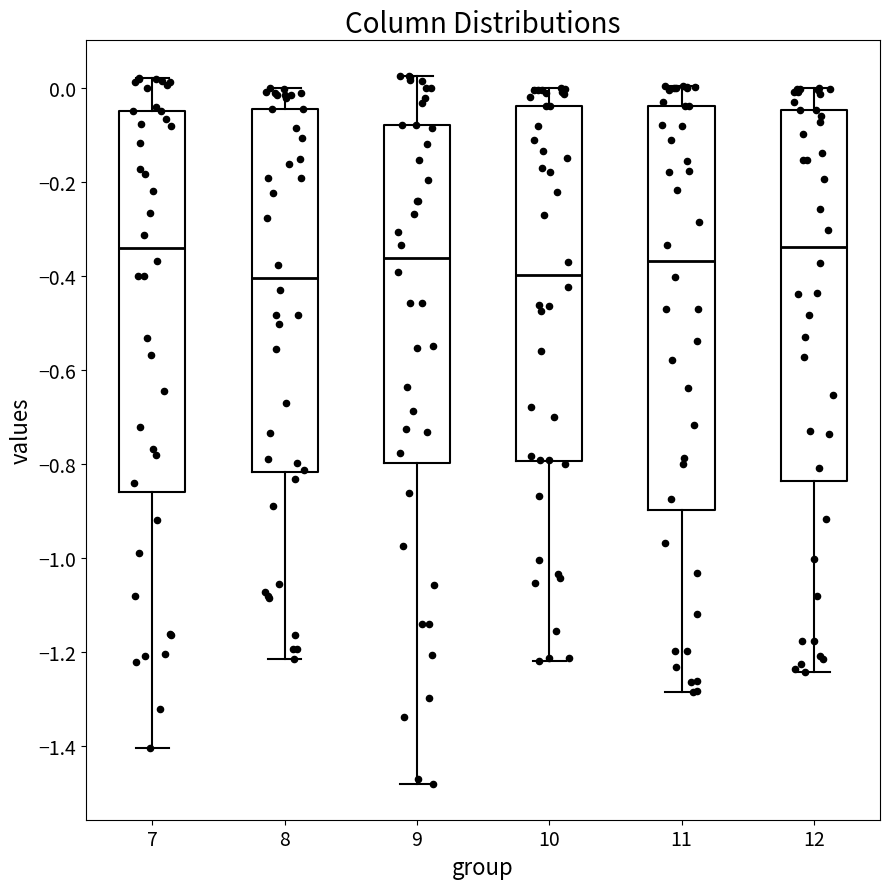

Where does the median line of the box at x = 9 sit on the y-axis? The values are not printed on the chart, so give them approximately, as read against the axis.

-0.36